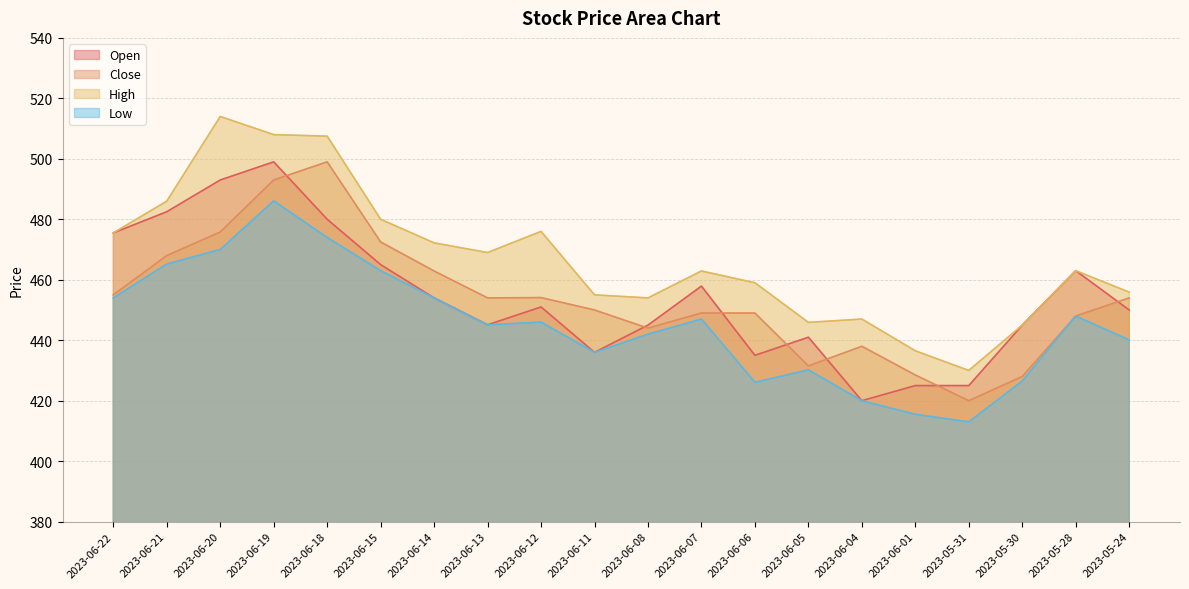

Which category has the lowest value across all series?

2023-05-31